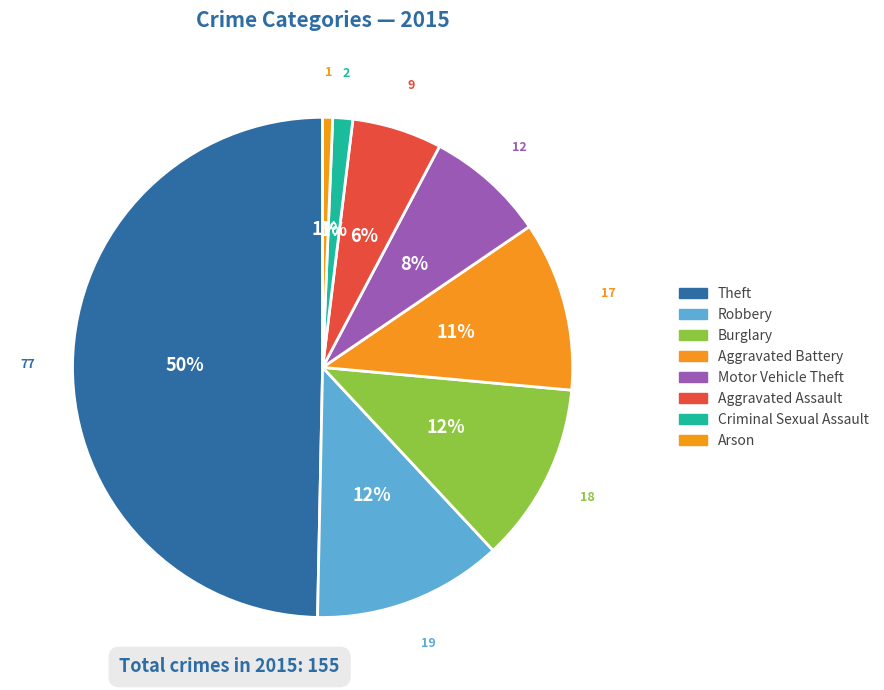

Count the number of slices in the pie.

8